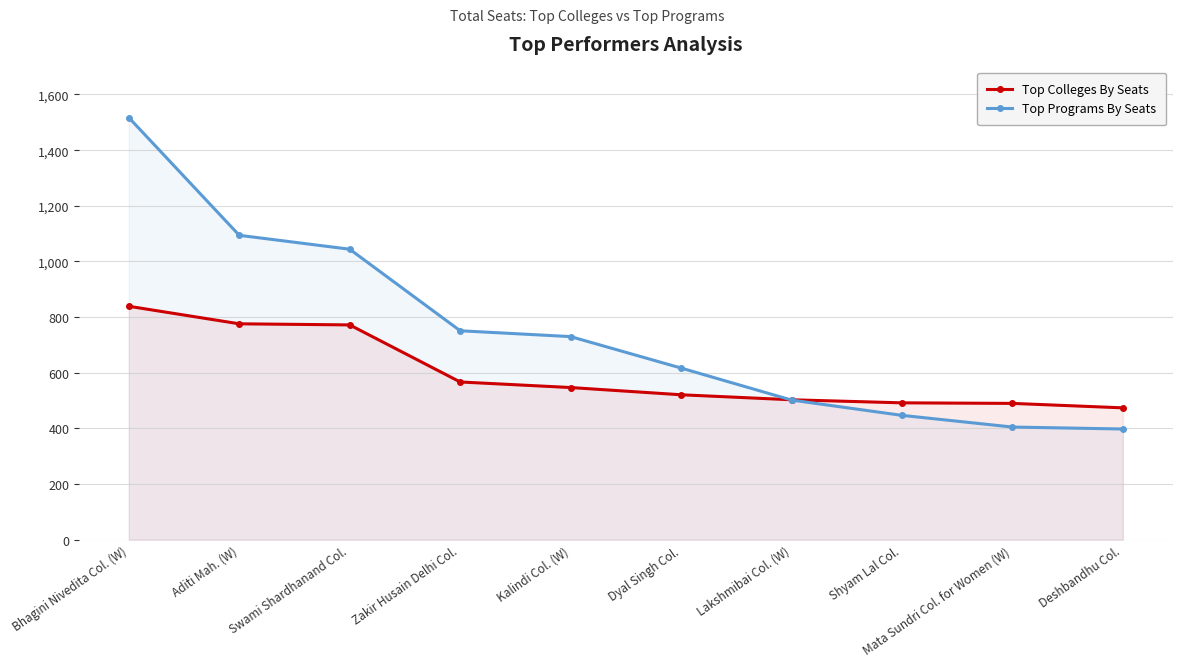

How many lines are shown in the chart?

2